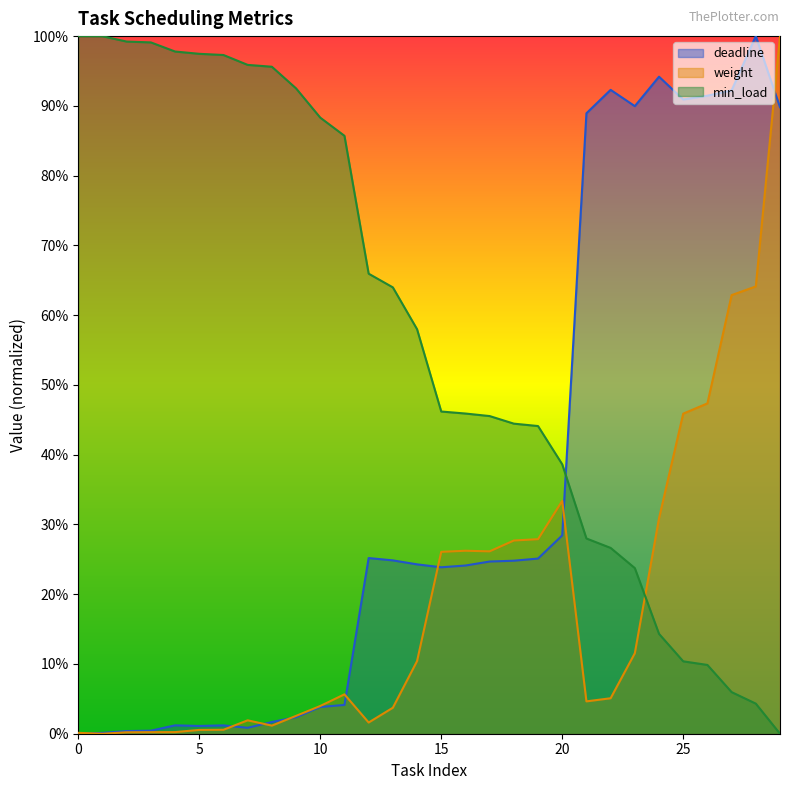

True or false: min_load has more than 0 interior local peaks.

False